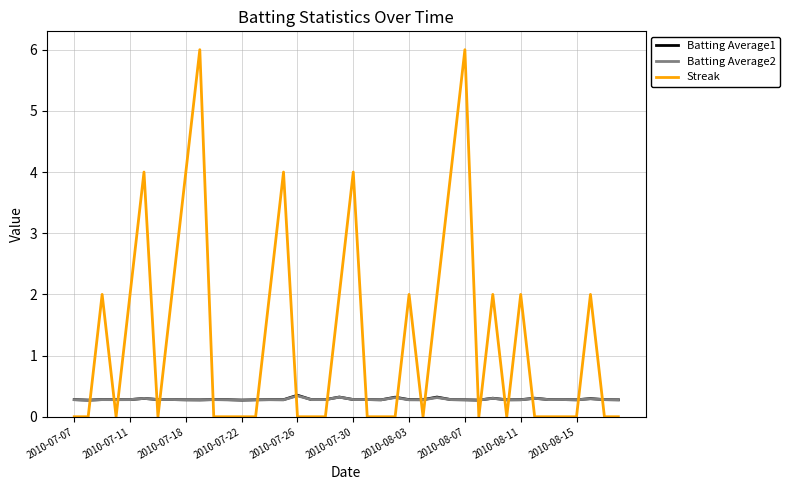

How many Streak values are between 0 and 2?

33